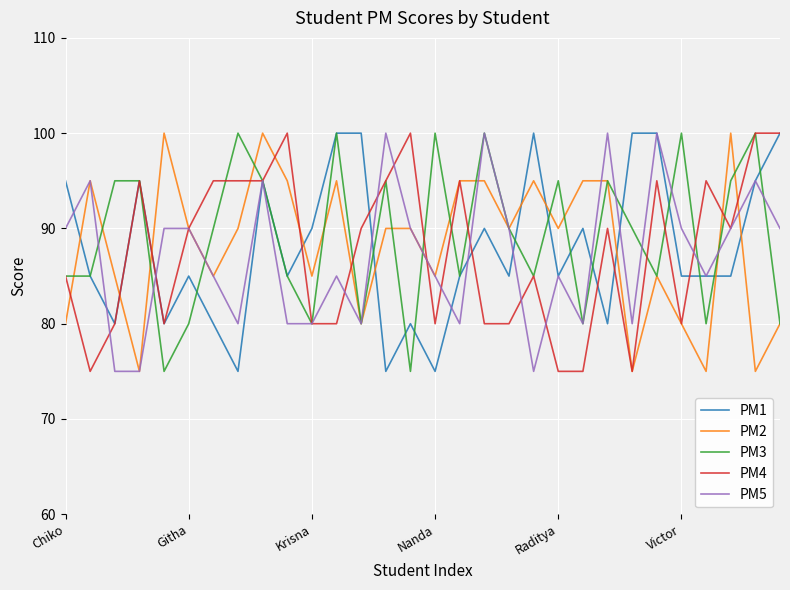

Which series ends up on top after the final intersection of PM2 and PM1?

PM1